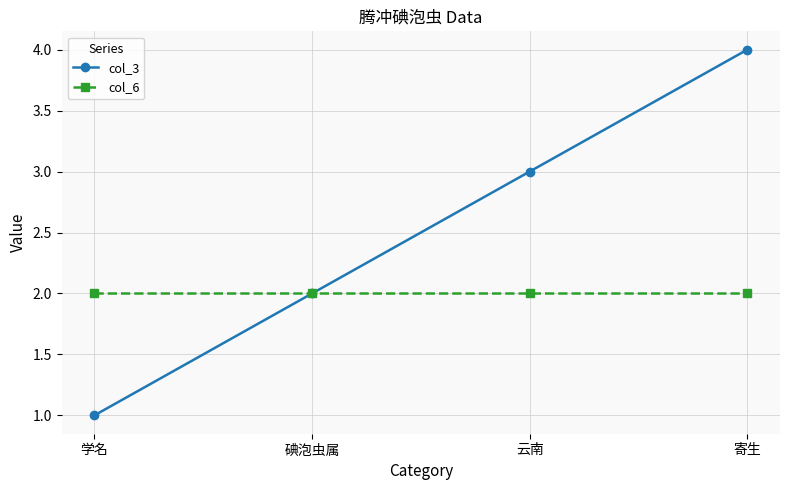

What is the spread (max minus min) of values at 寄生?

2